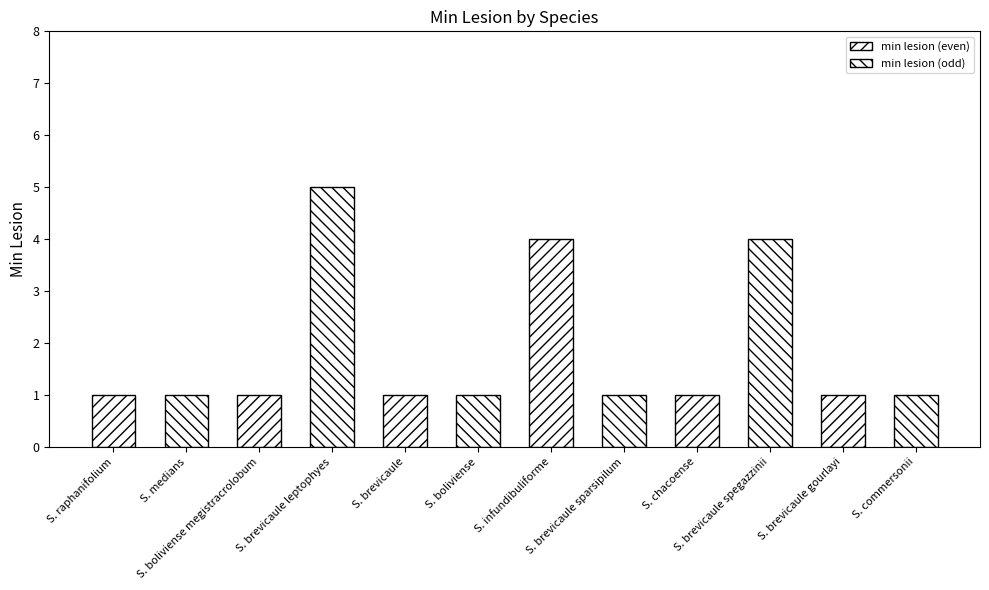

Is it true that the value at S. chacoense is 2?

False